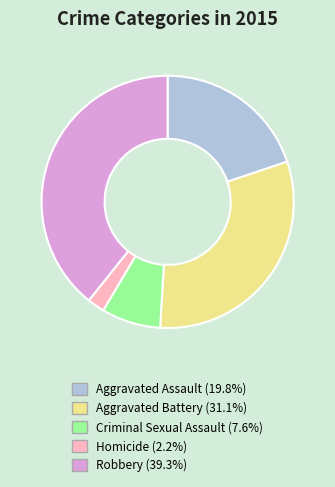

Rank the categories by value from highest to lowest.

Robbery, Aggravated Battery, Aggravated Assault, Criminal Sexual Assault, Homicide